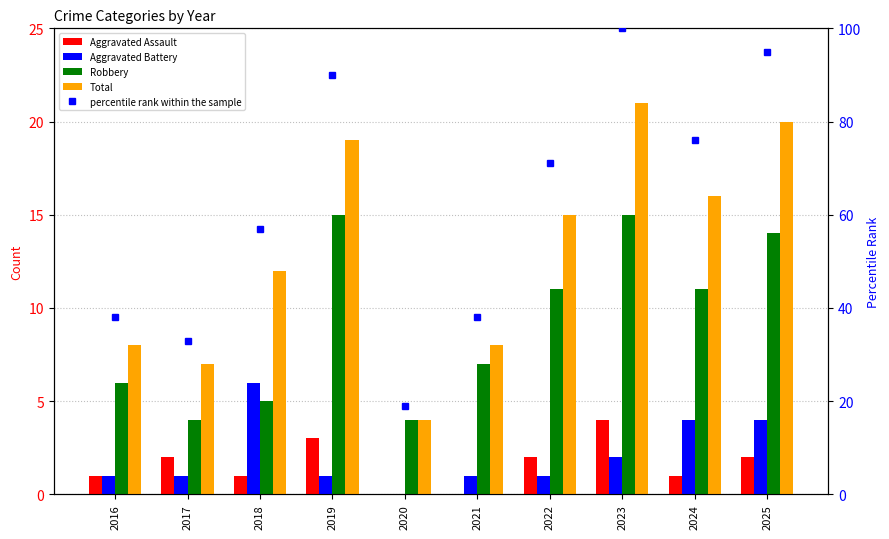

Which has a higher value, 2017 or 2021?

2017